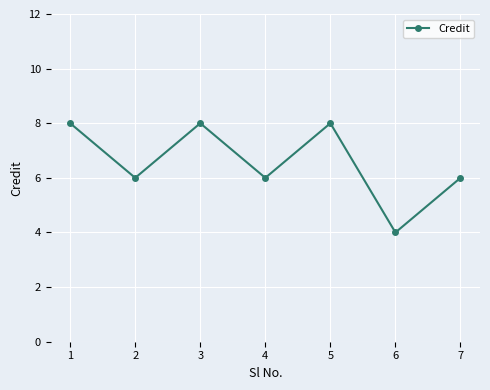

The chart shows a value of 2 at 6. True or false?

False